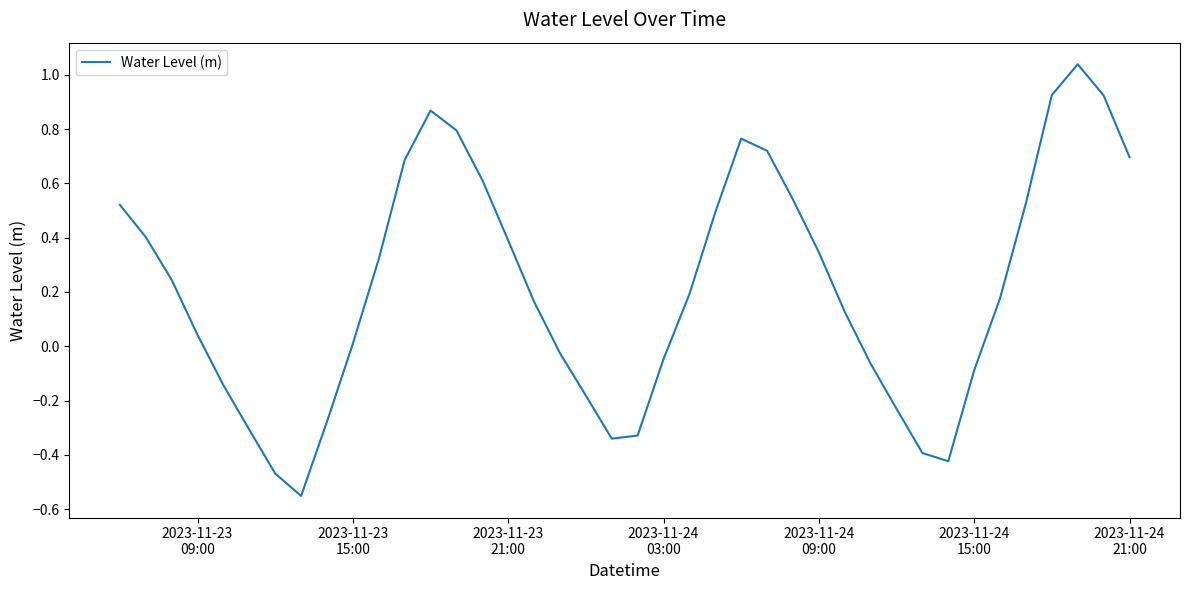

What is the difference between the maximum and minimum values?

1.6